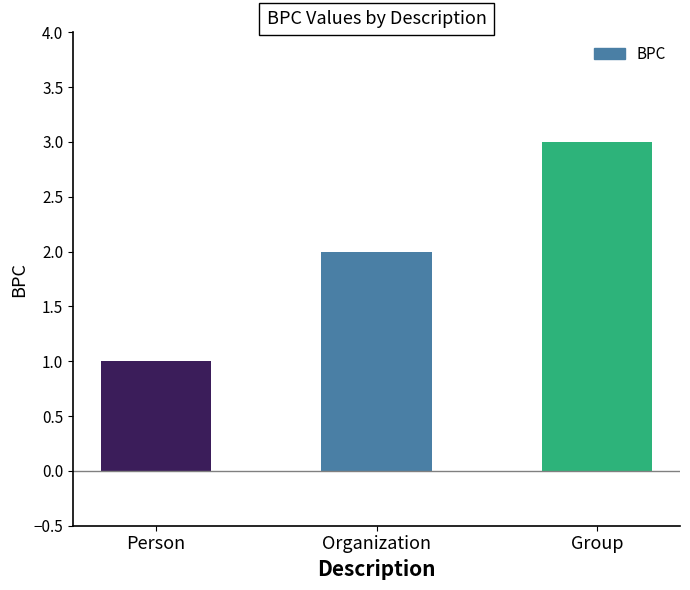

What is the value of the 2nd bar from the left?

2